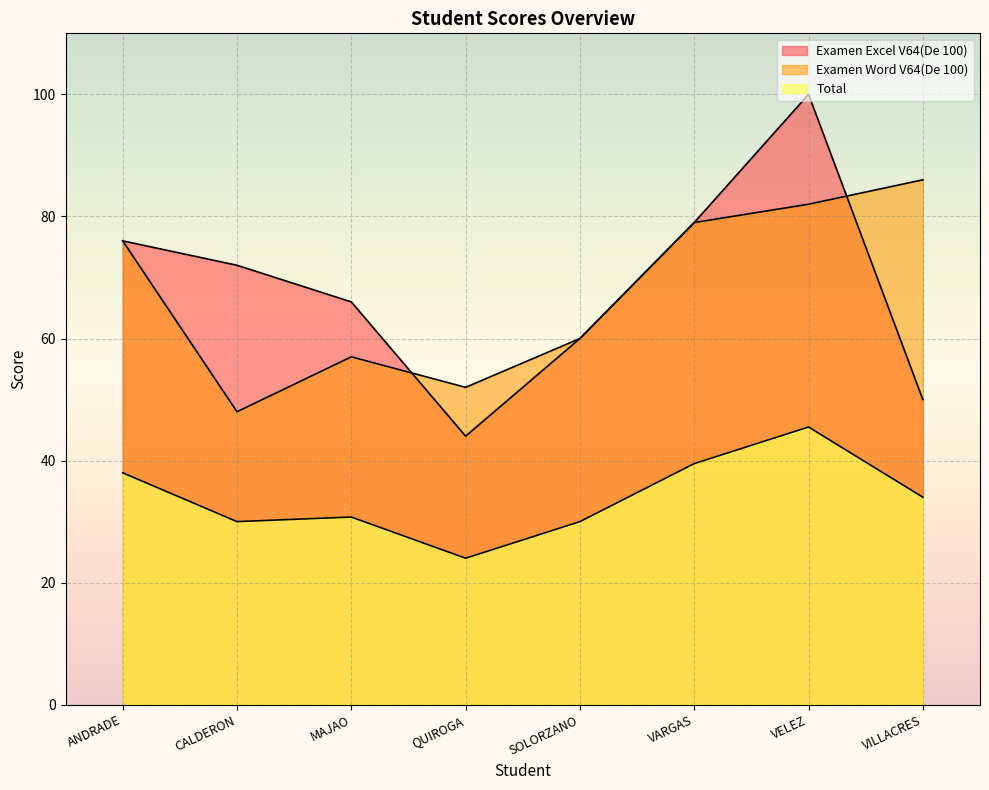

Reading left to right, what are all the values shown in this chart?

Examen Excel V64(De 100): ANDRADE=76.0	CALDERON=72.0	MAJAO=66.0	QUIROGA=44.0	SOLORZANO=60.0	VARGAS=79.0	VELEZ=100.0	VILLACRES=50.0
Examen Word V64(De 100): ANDRADE=76.0	CALDERON=48.0	MAJAO=57.0	QUIROGA=52.0	SOLORZANO=60.0	VARGAS=79.0	VELEZ=82.0	VILLACRES=86.0
Total: ANDRADE=38.0	CALDERON=30.0	MAJAO=30.8	QUIROGA=24.0	SOLORZANO=30.0	VARGAS=39.5	VELEZ=45.5	VILLACRES=34.0